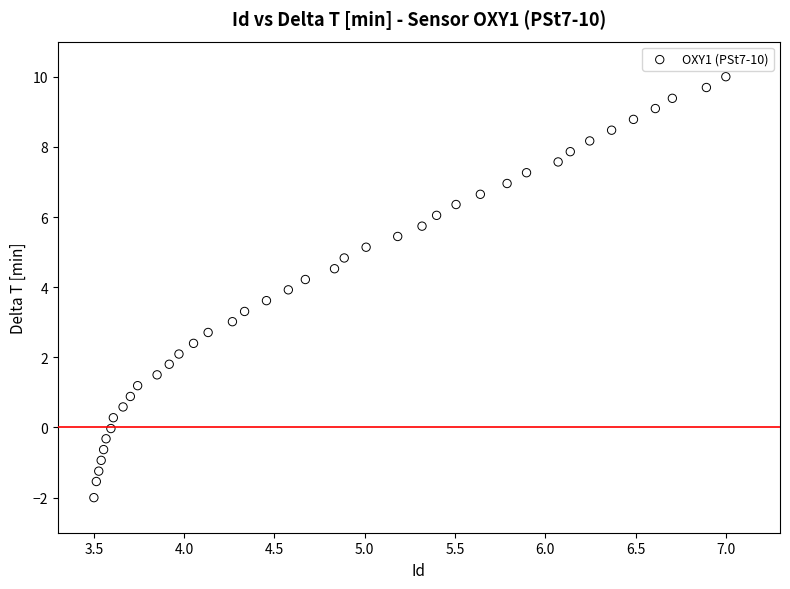

What is the range of X values (max minus min)?

3.5